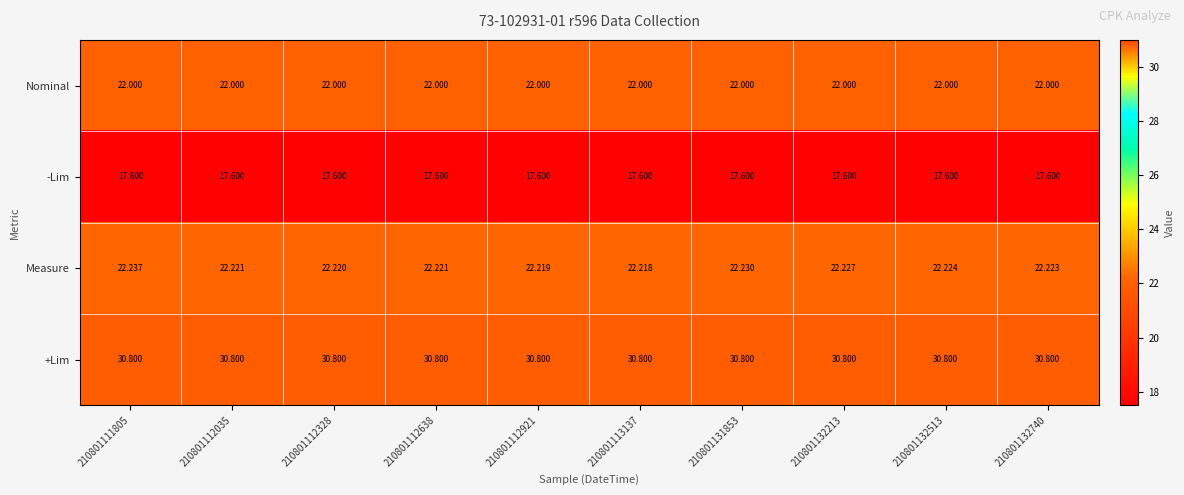

Which series has the largest total across all categories?

+Lim